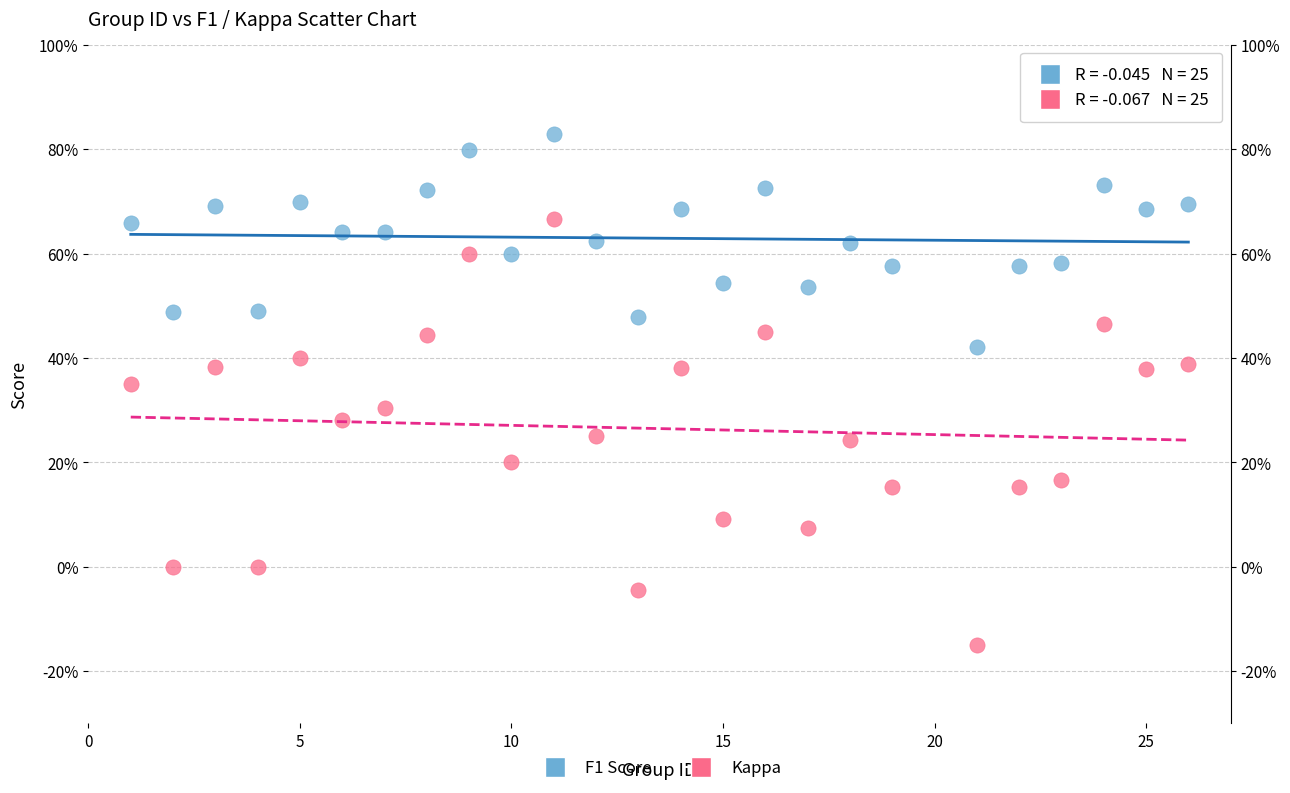

What are all the series names shown in the legend?

F1 Score, Kappa